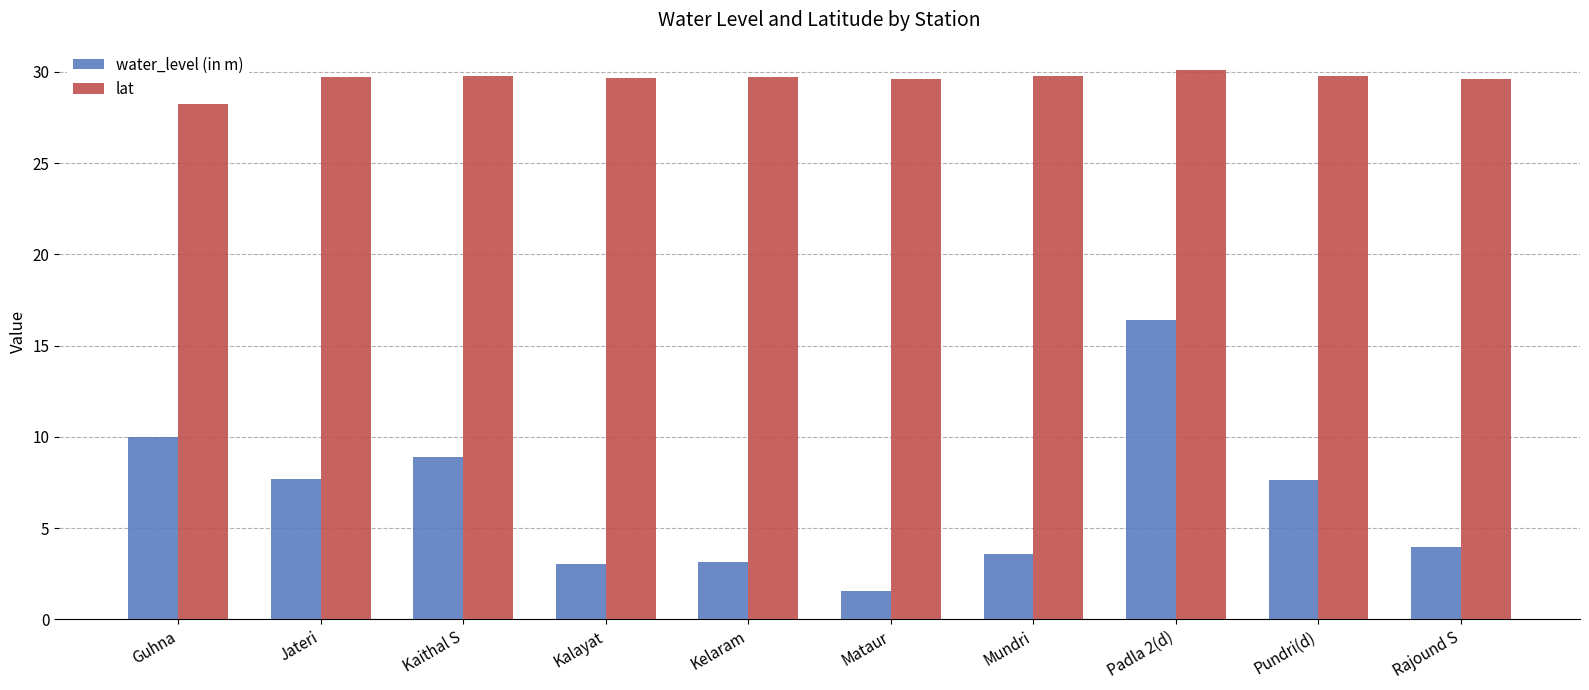

Does the chart contain stacked bars?

No